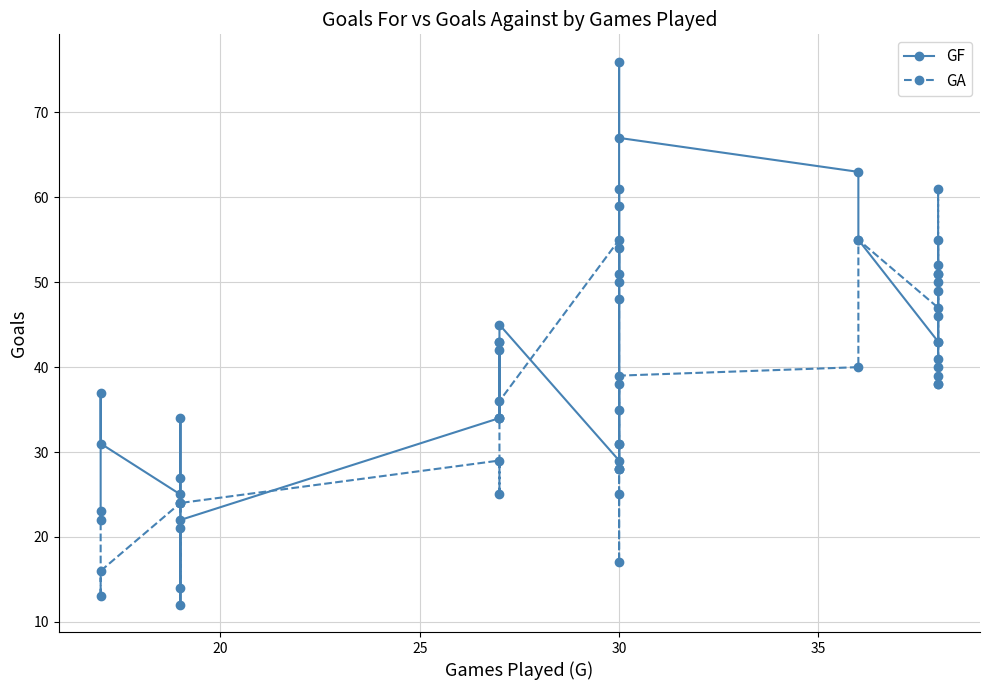

Count the number of categories in the chart.

33